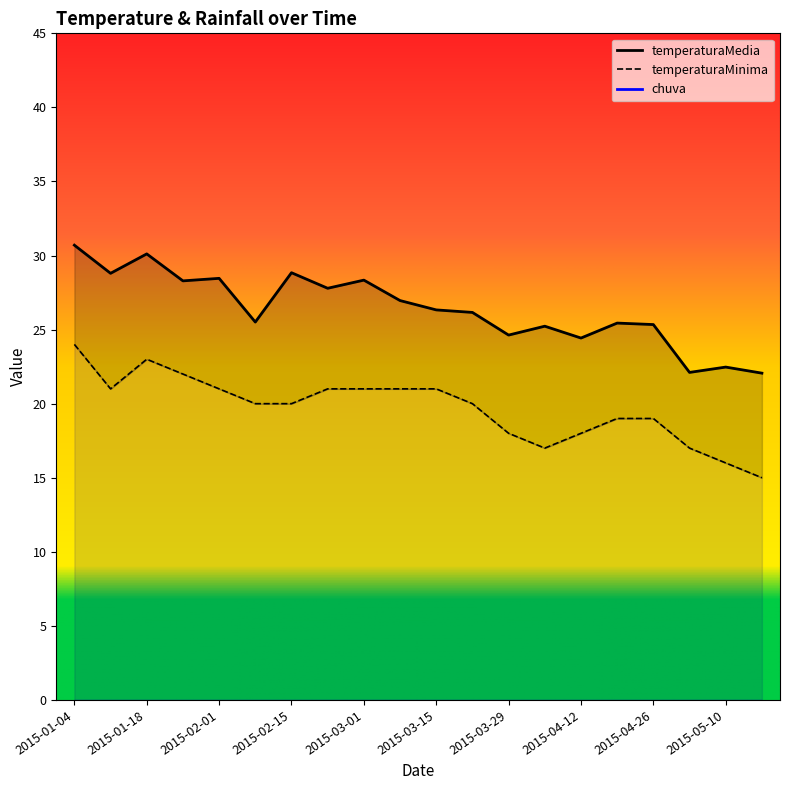

Which has a higher value, 2015-03-29 or 2015-05-03?

2015-03-29